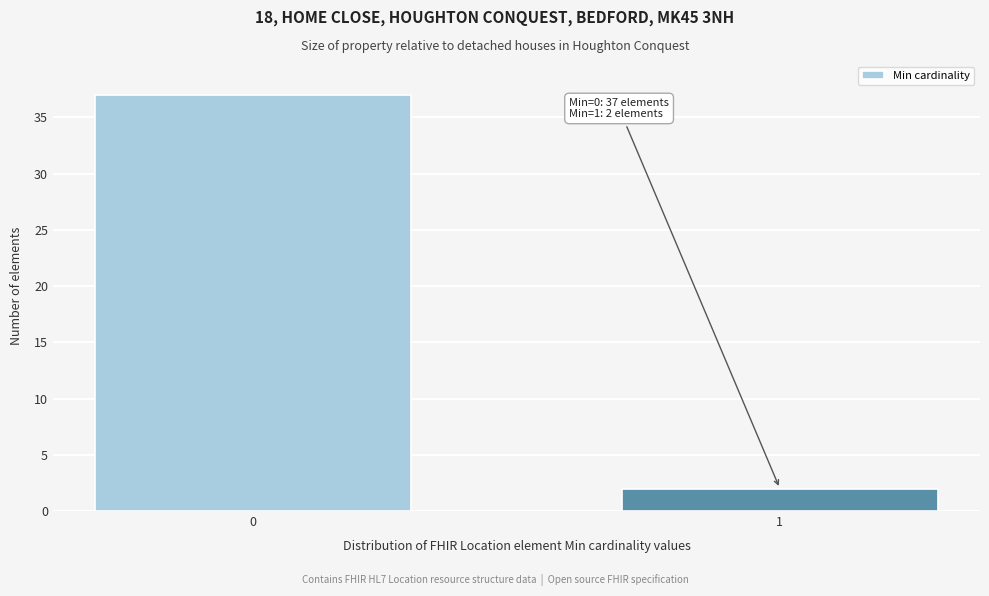

Reading right to left, transcribe all the data shown in this chart.

2	37